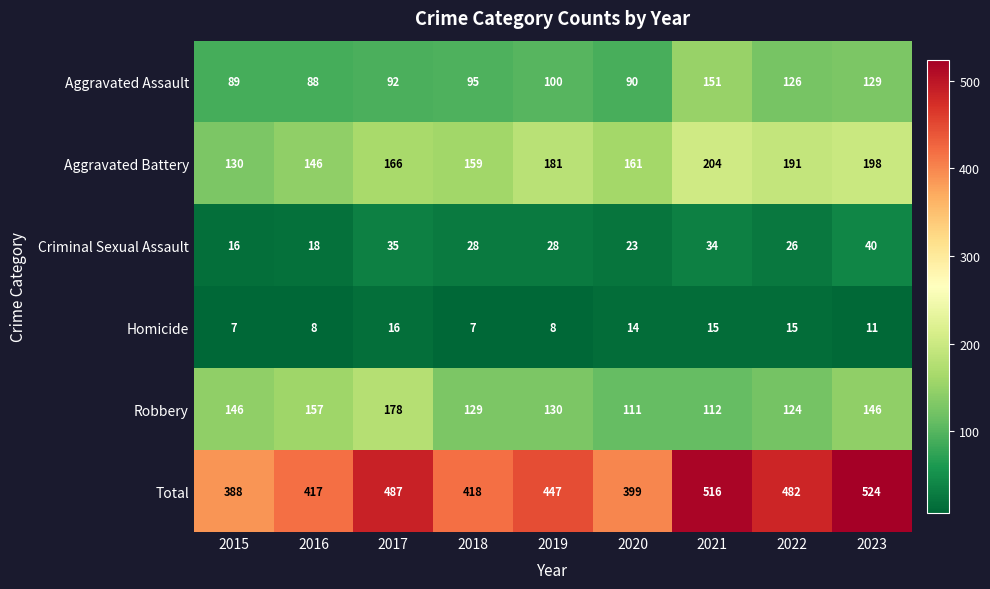

What is the difference between the second highest and second lowest values in the Homicide series?

8